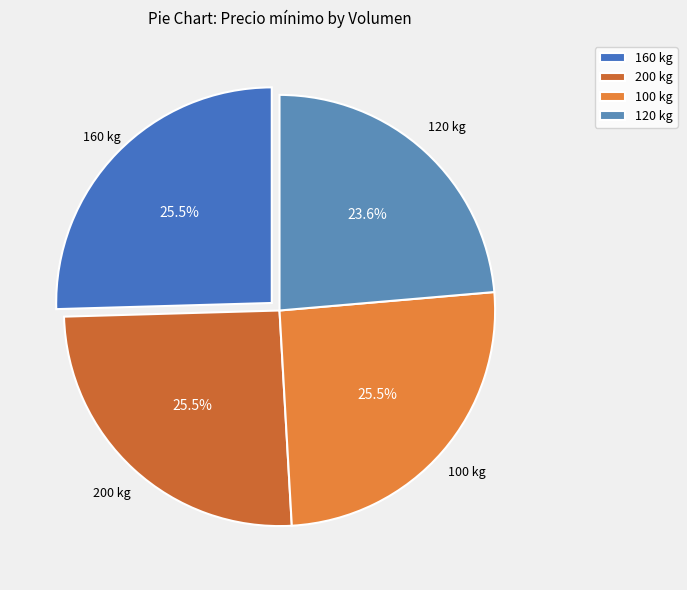

Do 160 kg and 120 kg together represent more than half of the pie?

No